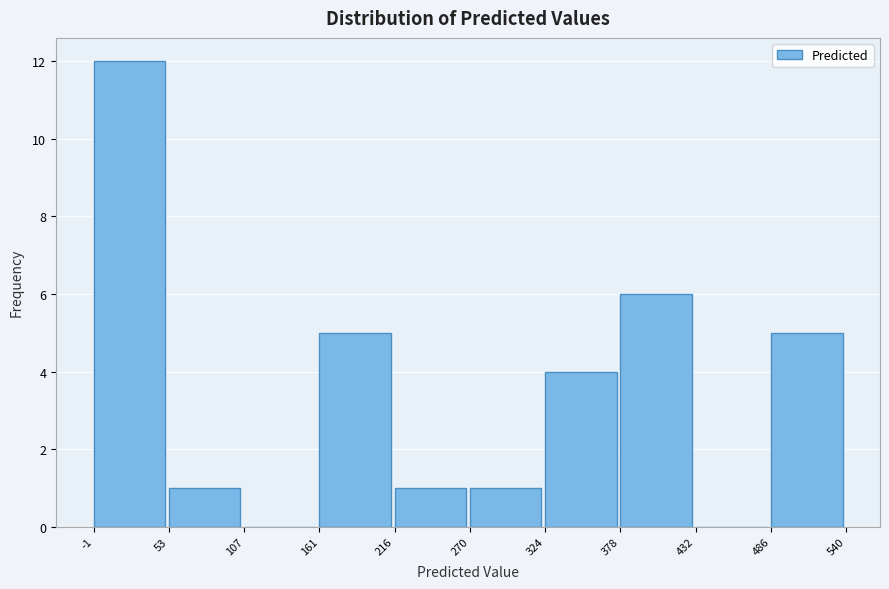

How tall is the bar that spans -1 to 53 on the x-axis? The values are not printed on the chart, so give them approximately, as read against the axis.

12